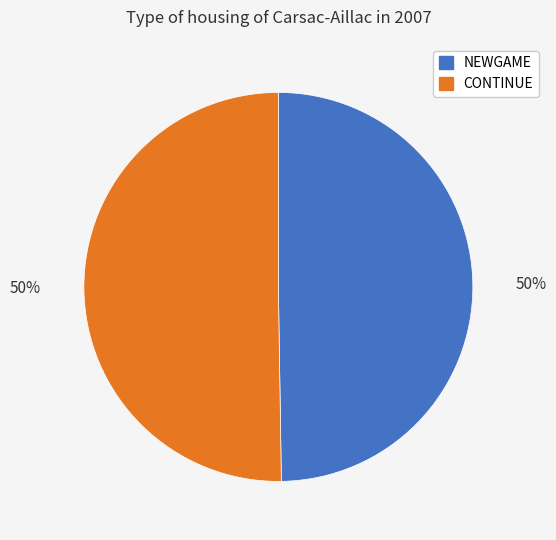

How many slices are in this pie chart?

2